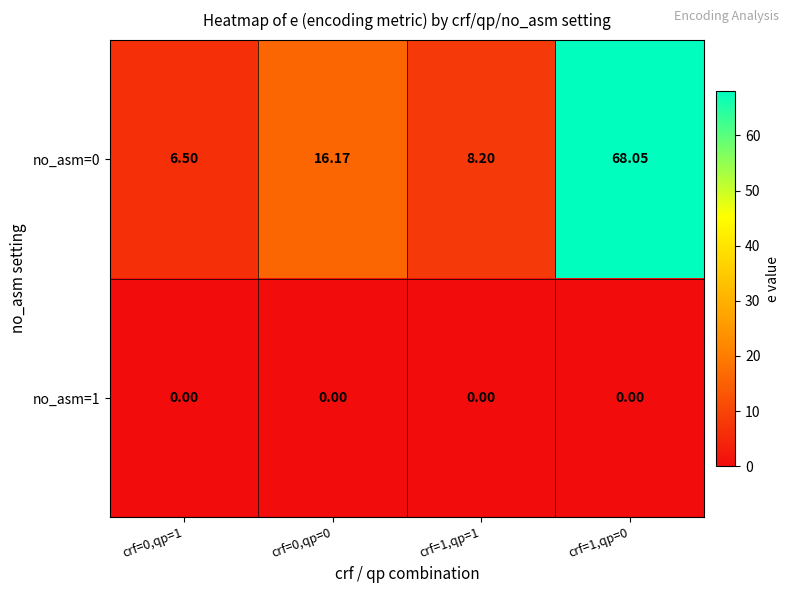

Is the value of no_asm=0 at crf=1,qp=1 greater than the value of no_asm=1 at crf=0,qp=0?

Yes